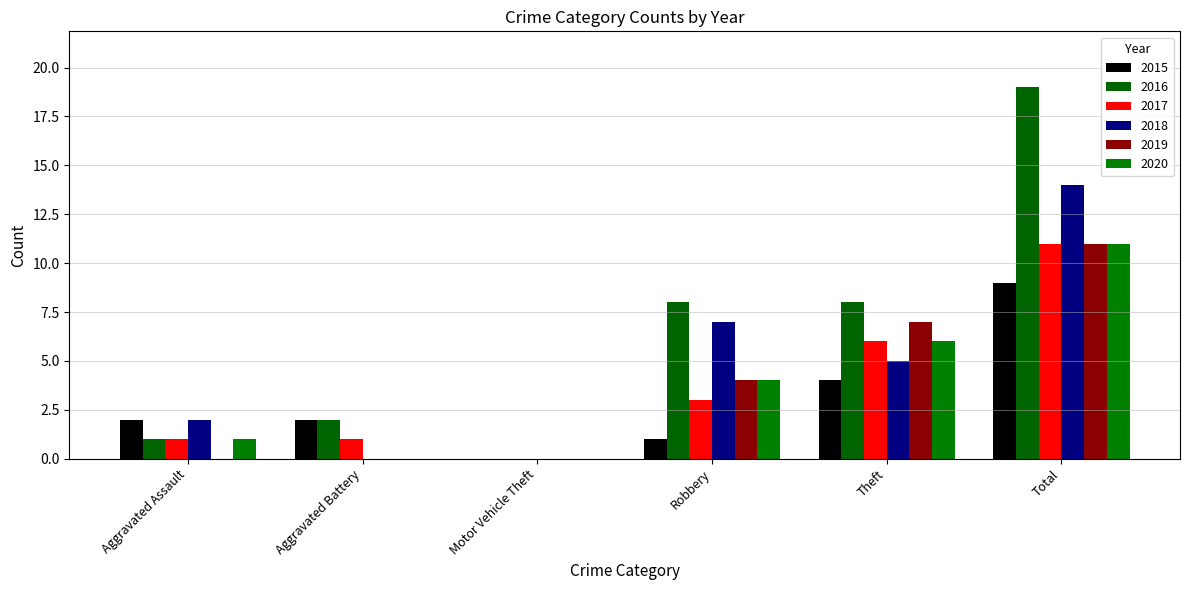

How many distinct data groups are displayed?

6